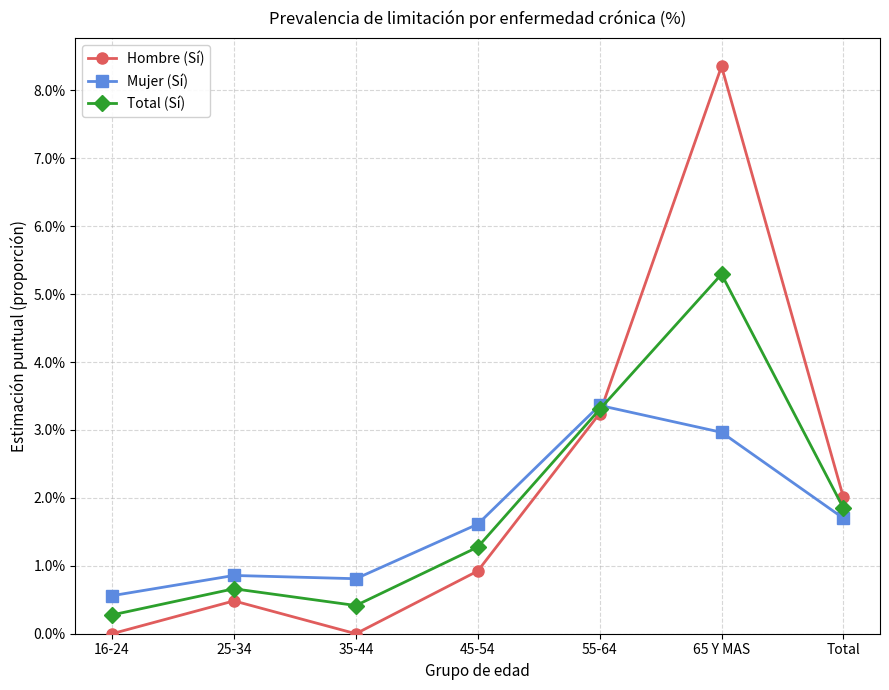

Reading left to right, what are all the values shown in this chart?

Hombre (Sí): 16-24=0.0	25-34=0.5	35-44=0.0	45-54=0.9	55-64=3.2	65 Y MAS=8.4	Total=2.0
Mujer (Sí): 16-24=0.6	25-34=0.9	35-44=0.8	45-54=1.6	55-64=3.4	65 Y MAS=3.0	Total=1.7
Total (Sí): 16-24=0.3	25-34=0.7	35-44=0.4	45-54=1.3	55-64=3.3	65 Y MAS=5.3	Total=1.8